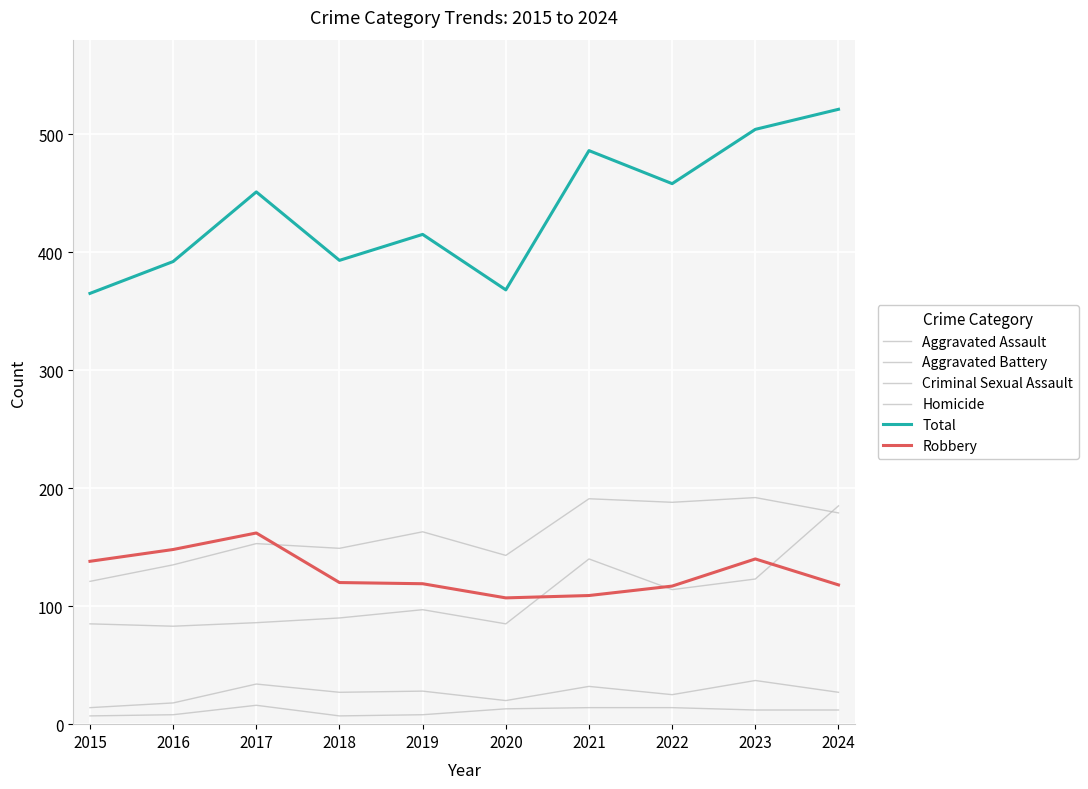

True or false: Criminal Sexual Assault has a value of 35 at 2022.

False